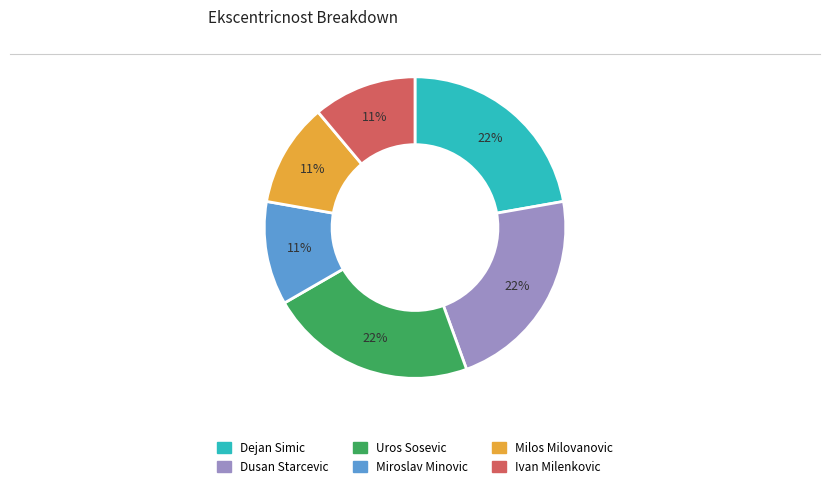

To the nearest percent, what is the combined percentage of Dusan Starcevic and Miroslav Minovic?

33%